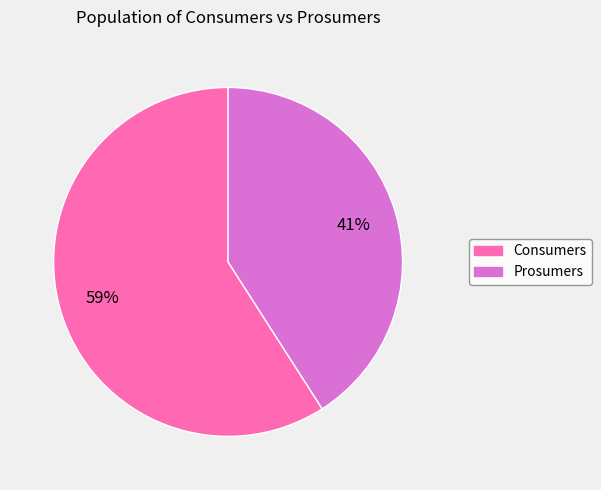

To the nearest percent, what portion does Consumers represent?

59%